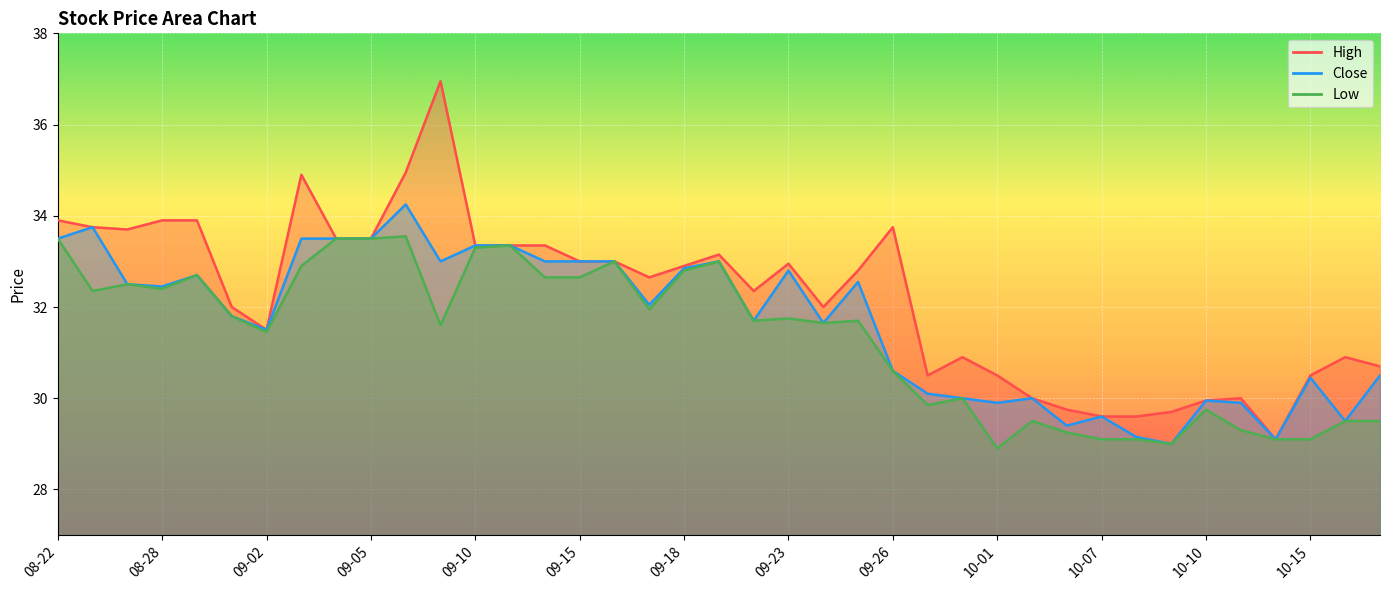

How many data points in High are less than 32?

15